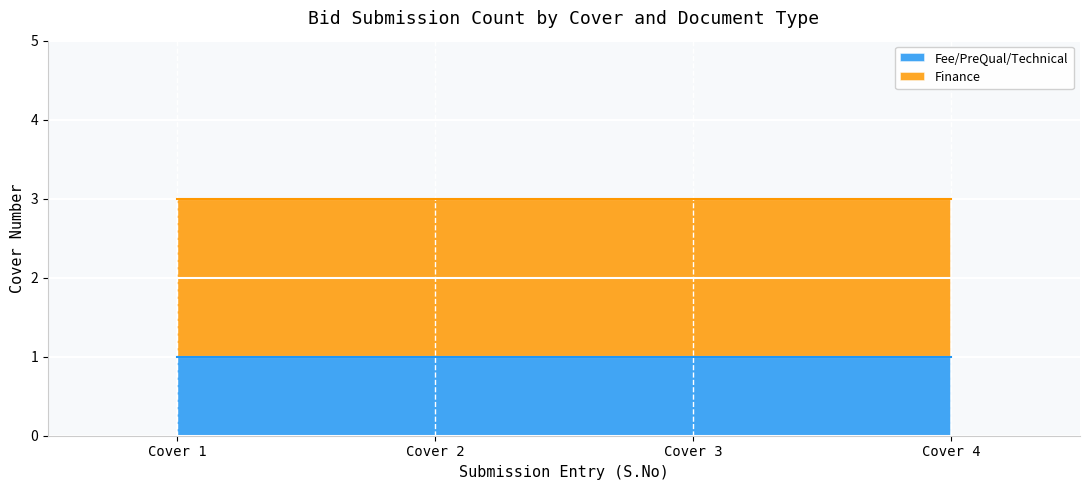

List the series in order of their overall mean, highest first.

Finance, Fee/PreQual/Technical